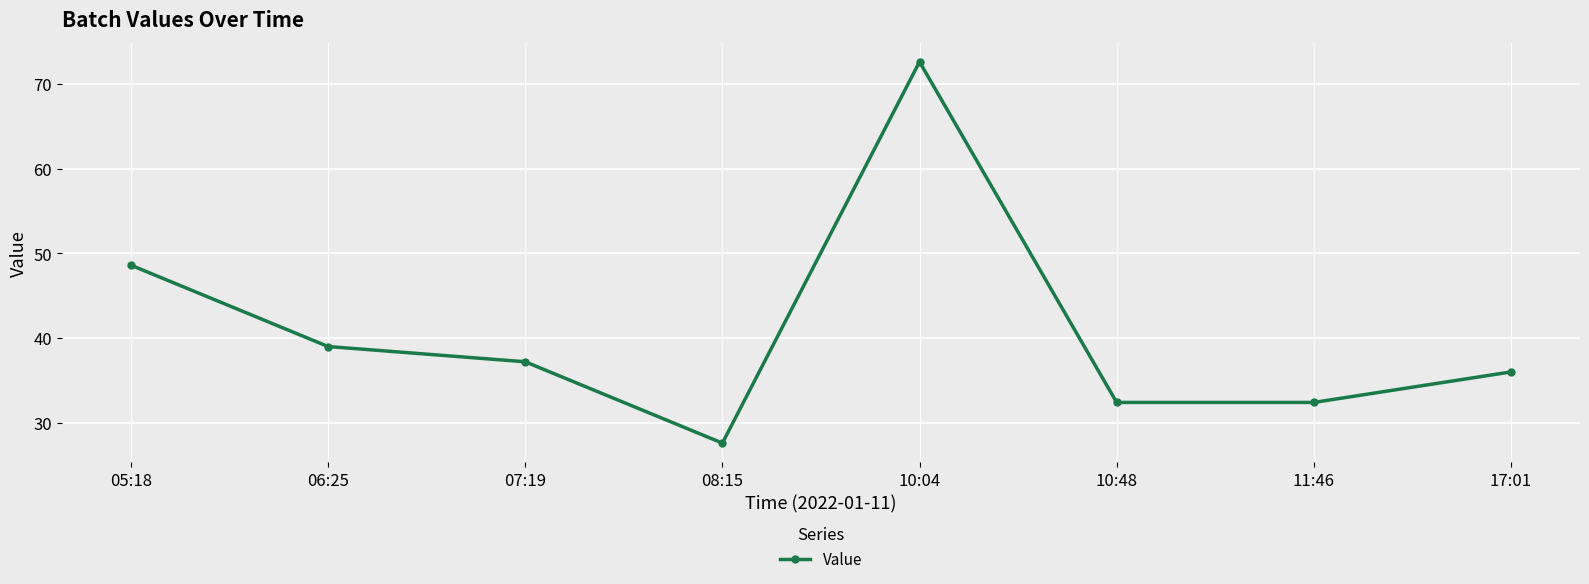

Where does the data first go above 37?

05:18